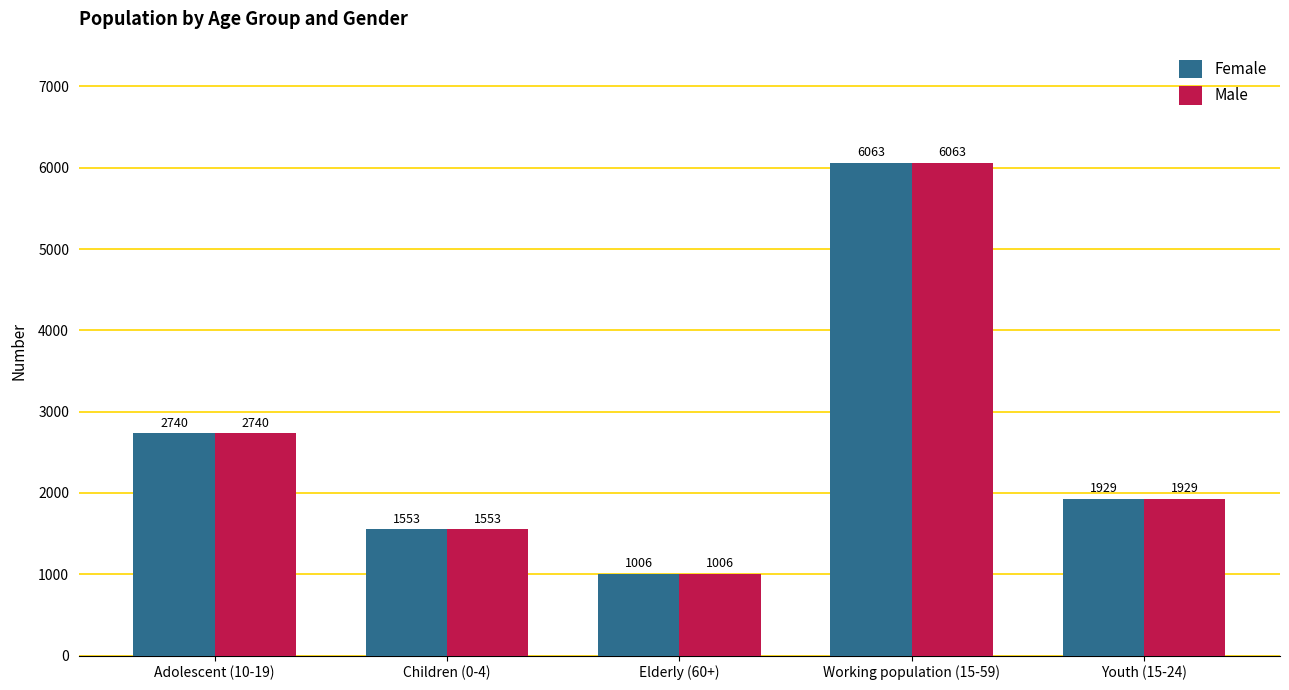

How many data points in Female are less than 1929?

2